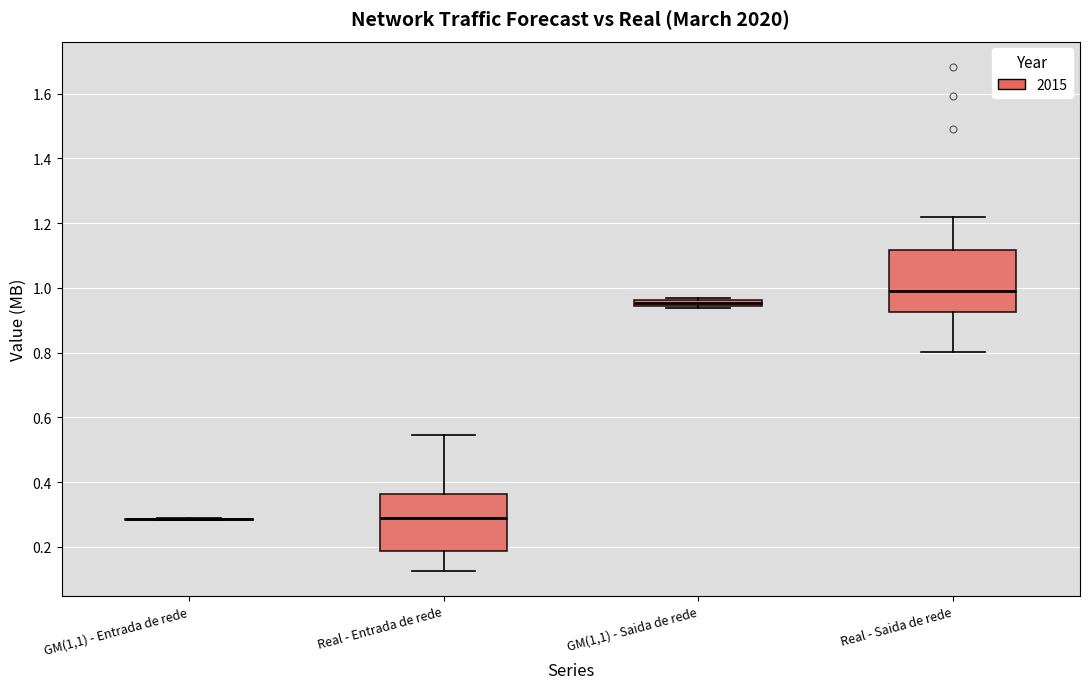

Where is the lower edge of the box for Real - Saida de rede on the y-axis? The values are not printed on the chart, so give them approximately, as read against the axis.

0.92